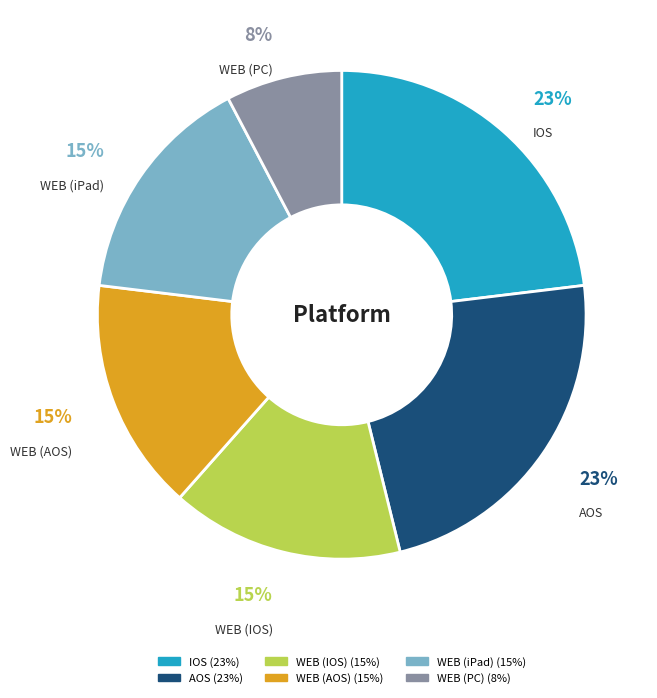

What percentage is the WEB (iPad) slice, to the nearest percent?

15%